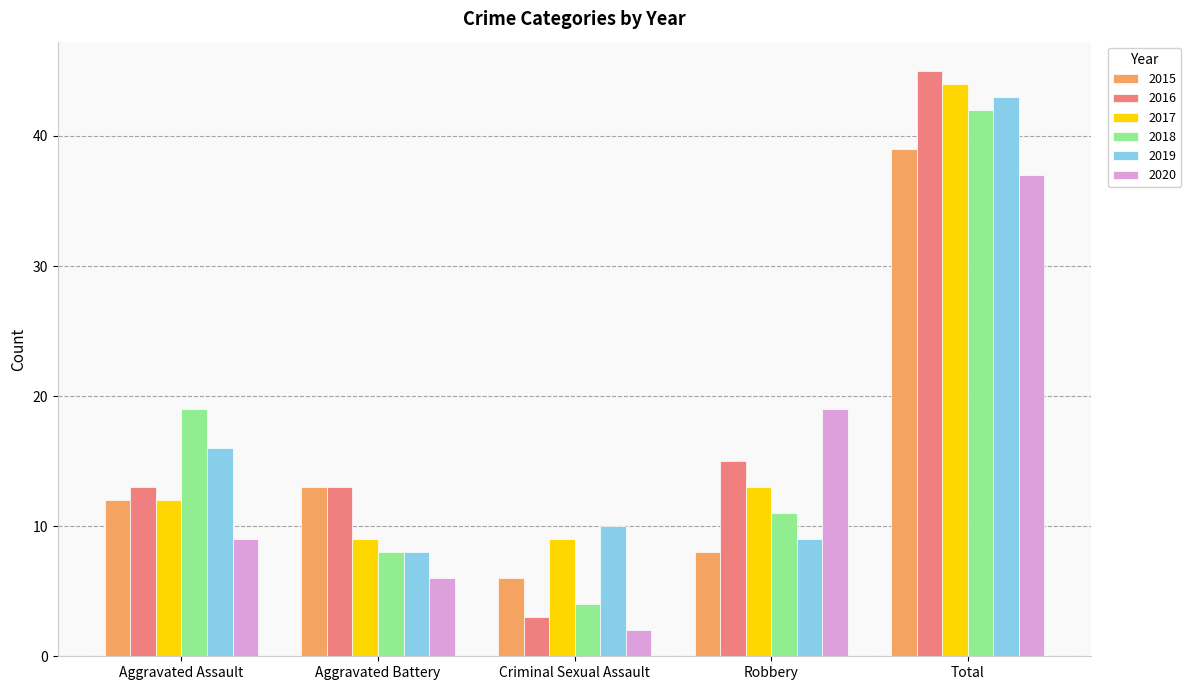

Reading left to right, what are all the values shown in this chart?

2015: Aggravated Assault=12	Aggravated Battery=13	Criminal Sexual Assault=6	Robbery=8	Total=39
2016: Aggravated Assault=13	Aggravated Battery=13	Criminal Sexual Assault=3	Robbery=15	Total=45
2017: Aggravated Assault=12	Aggravated Battery=9	Criminal Sexual Assault=9	Robbery=13	Total=44
2018: Aggravated Assault=19	Aggravated Battery=8	Criminal Sexual Assault=4	Robbery=11	Total=42
2019: Aggravated Assault=16	Aggravated Battery=8	Criminal Sexual Assault=10	Robbery=9	Total=43
2020: Aggravated Assault=9	Aggravated Battery=6	Criminal Sexual Assault=2	Robbery=19	Total=37